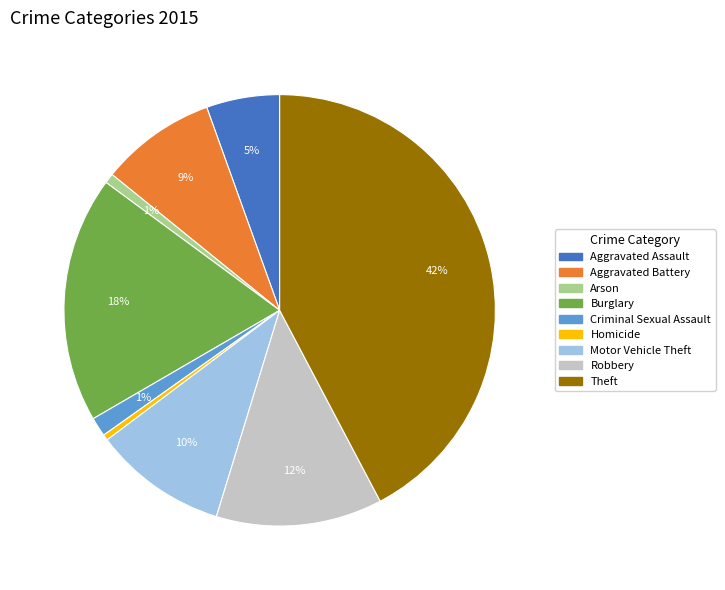

To the nearest percent, what is the average slice percentage?

11%